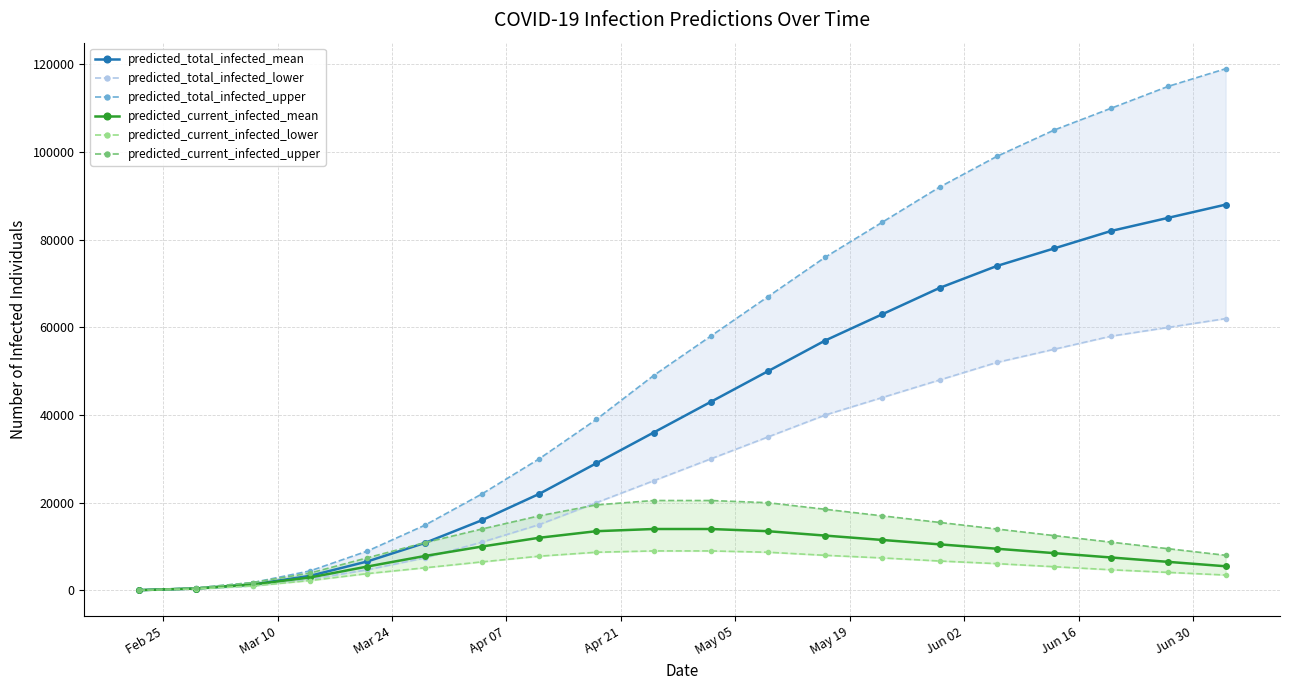

True or false: predicted_current_infected_upper has a value of 17000 at Jun 02.

True